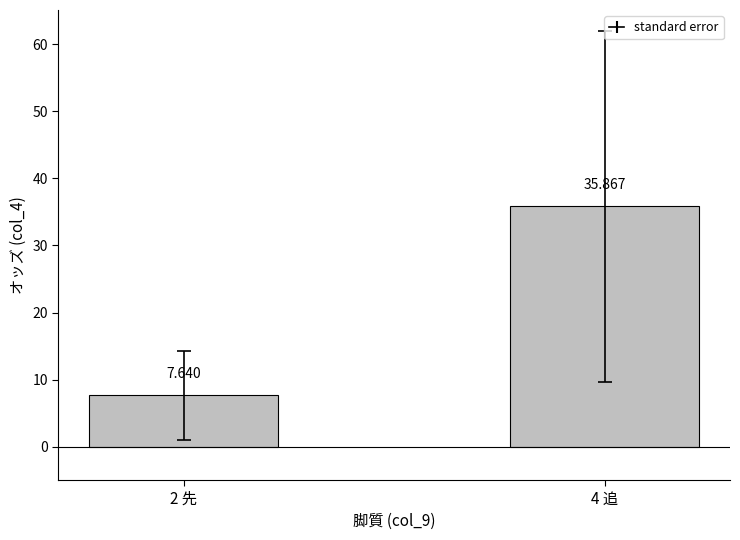

Are the bars grouped side by side (vs. stacked)?

No